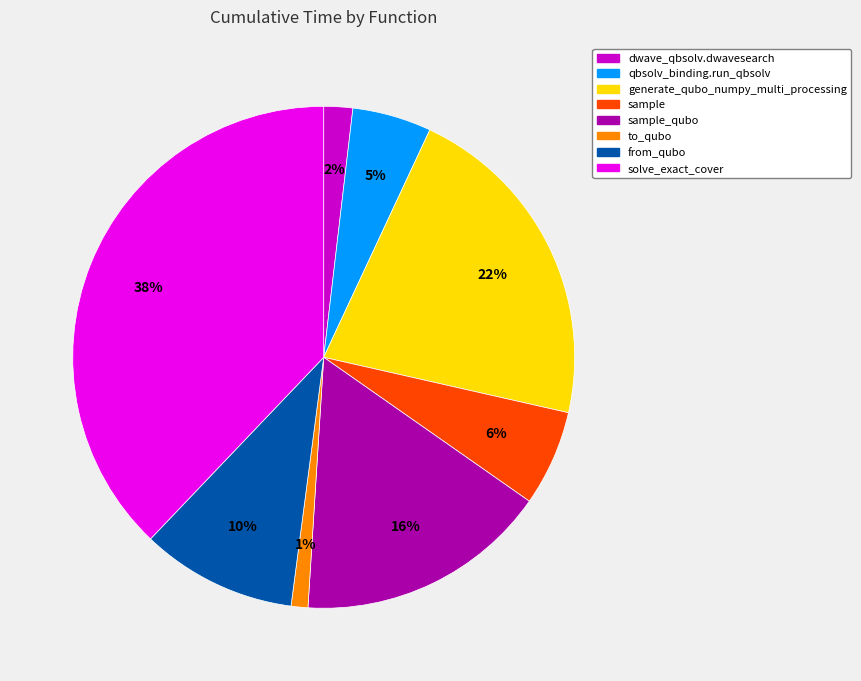

To the nearest percent, what is the difference between the largest and smallest slice percentages?

37%